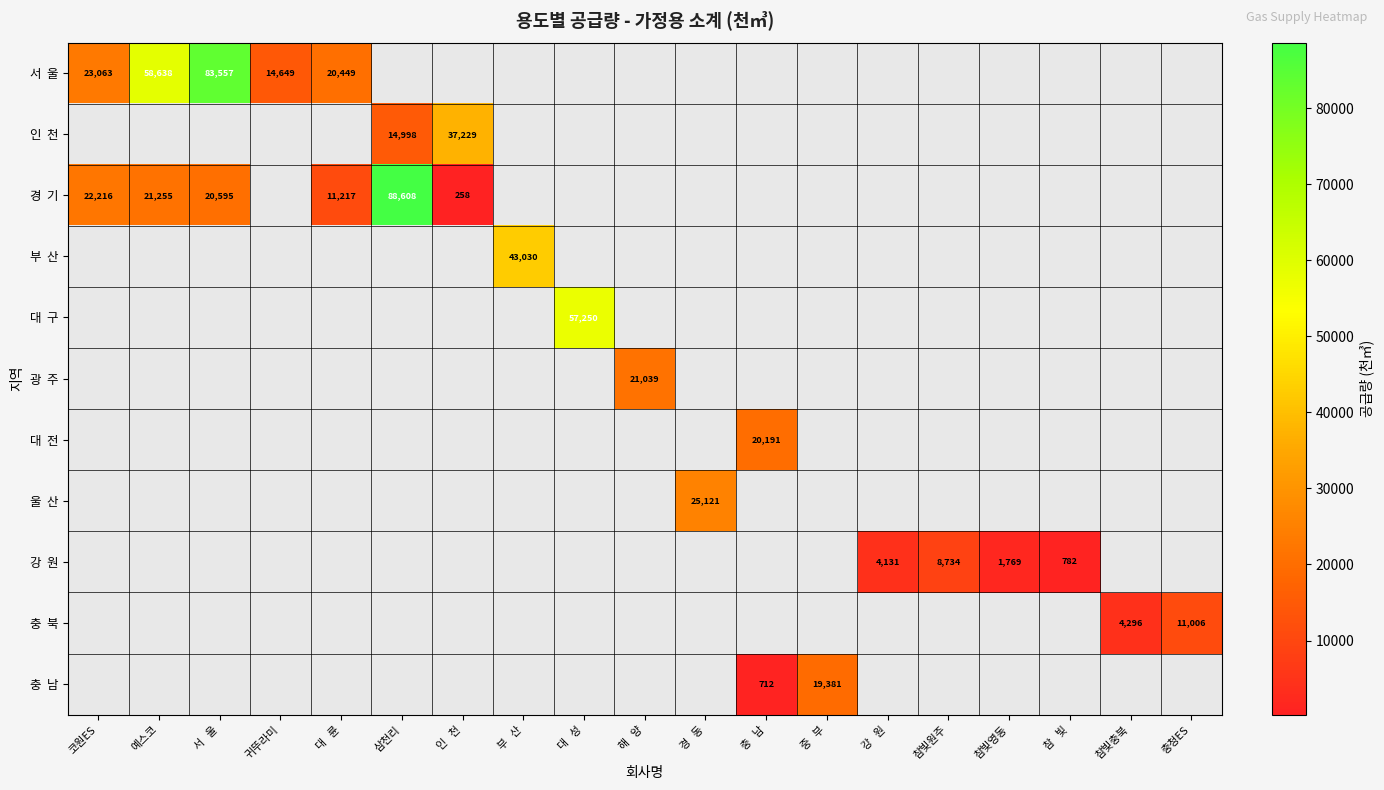

At how many categories does at least one series exceed 17834?

12